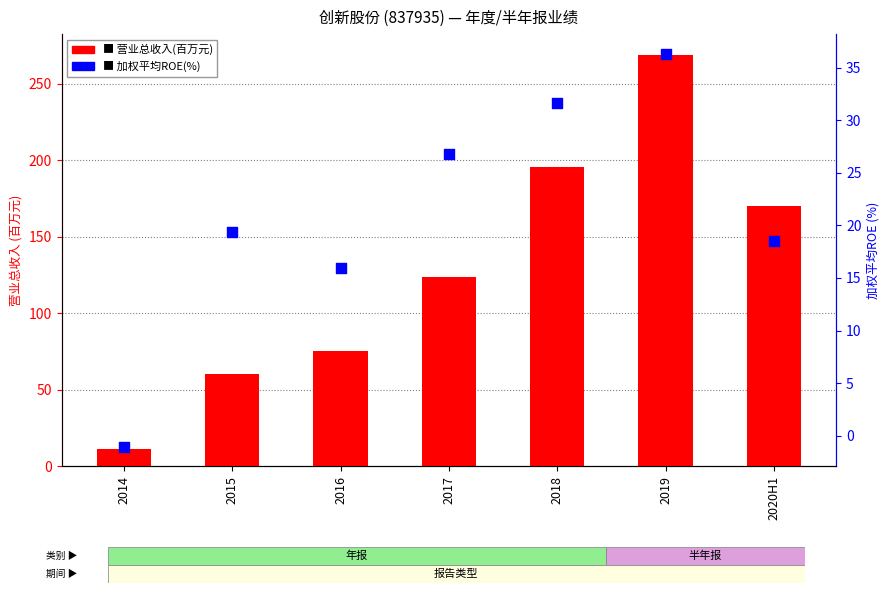

Which series contains the highest Y value?

营业总收入(百万元)